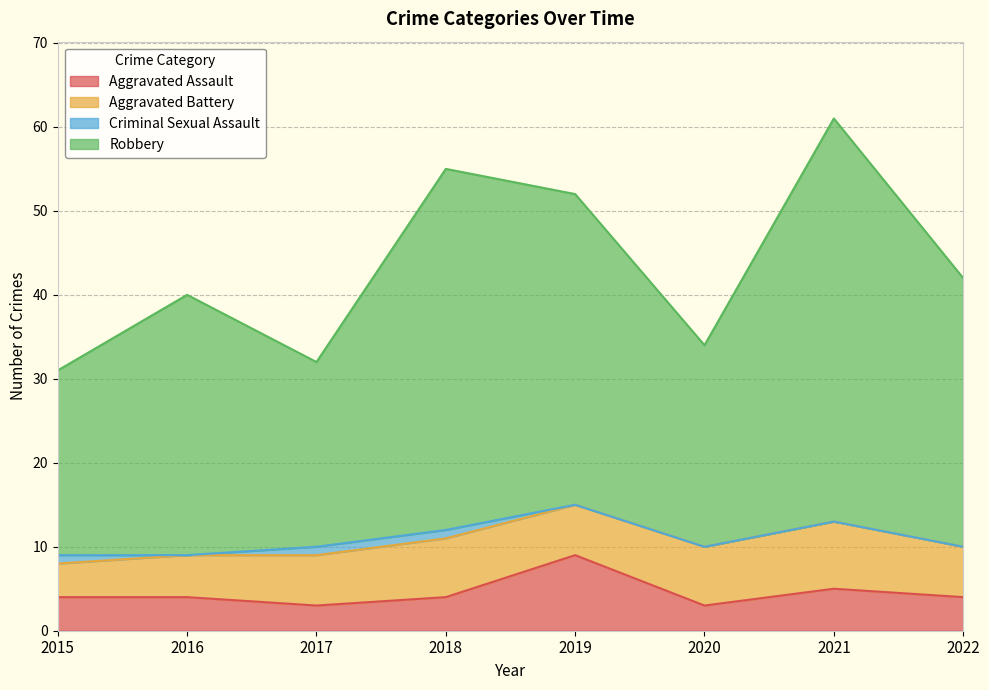

What is the average value of the Aggravated Assault series?

4